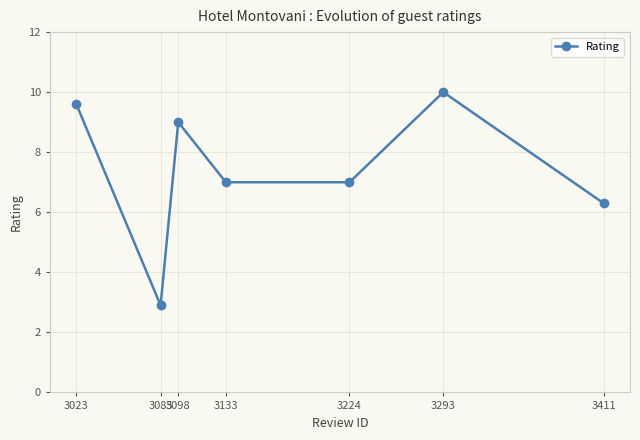

What is the change in value from 3085 to 3224?

+4.1